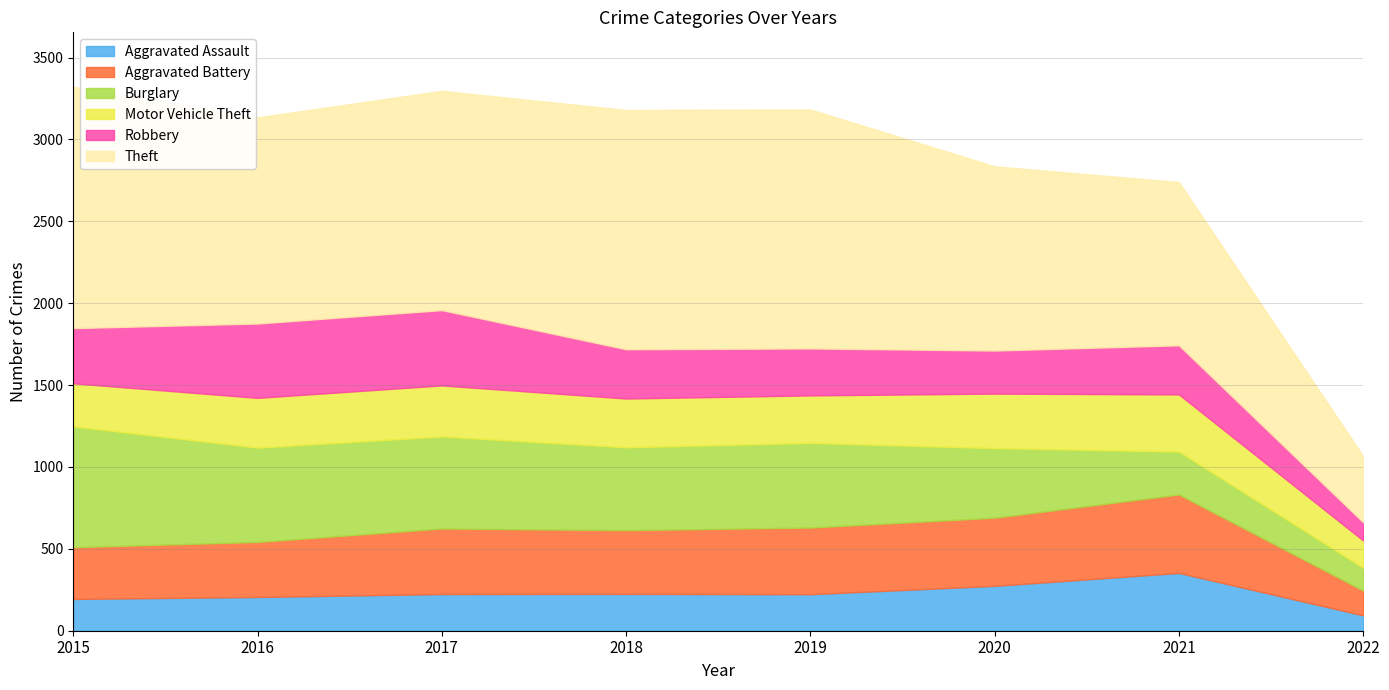

The Aggravated Battery series shows 336 at 2016. True or false?

True